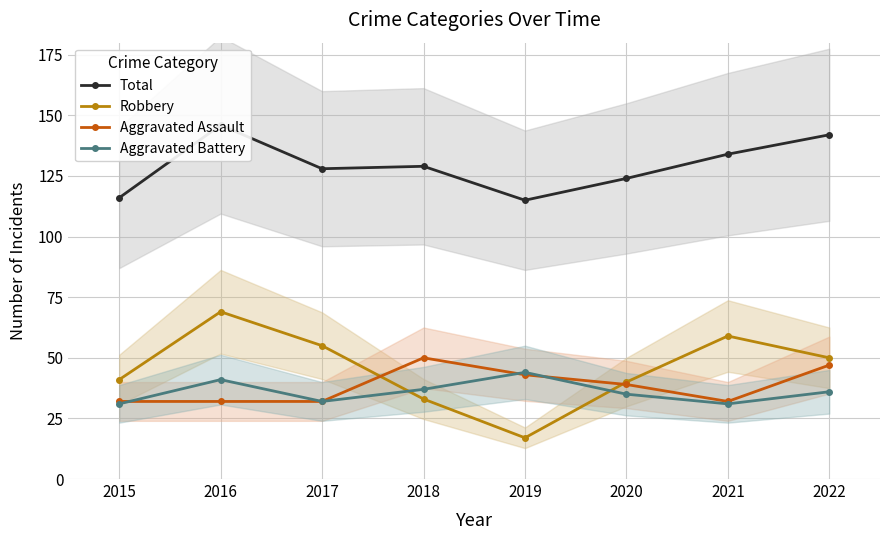

What is the difference between the highest and lowest values at 2022?

106